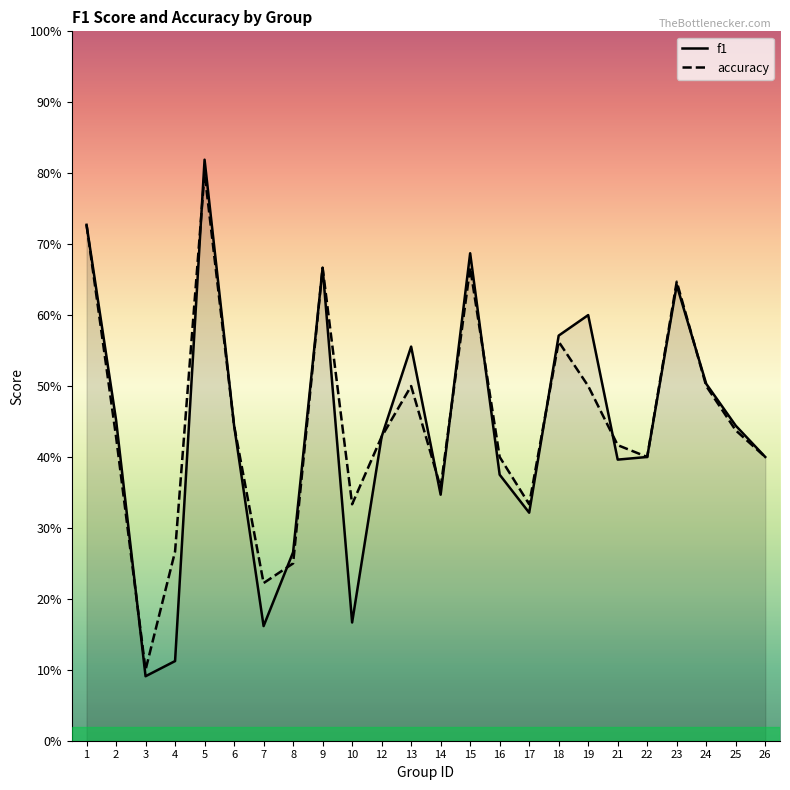

Between 19 and 22, which series saw the biggest shift?

f1